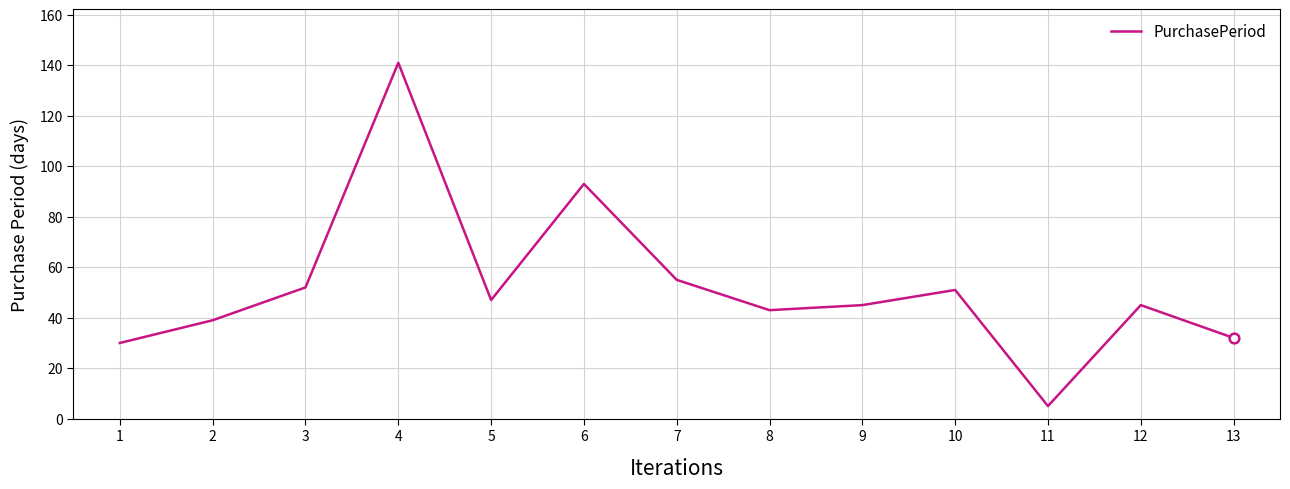

Between 10 and 4, which is larger?

4